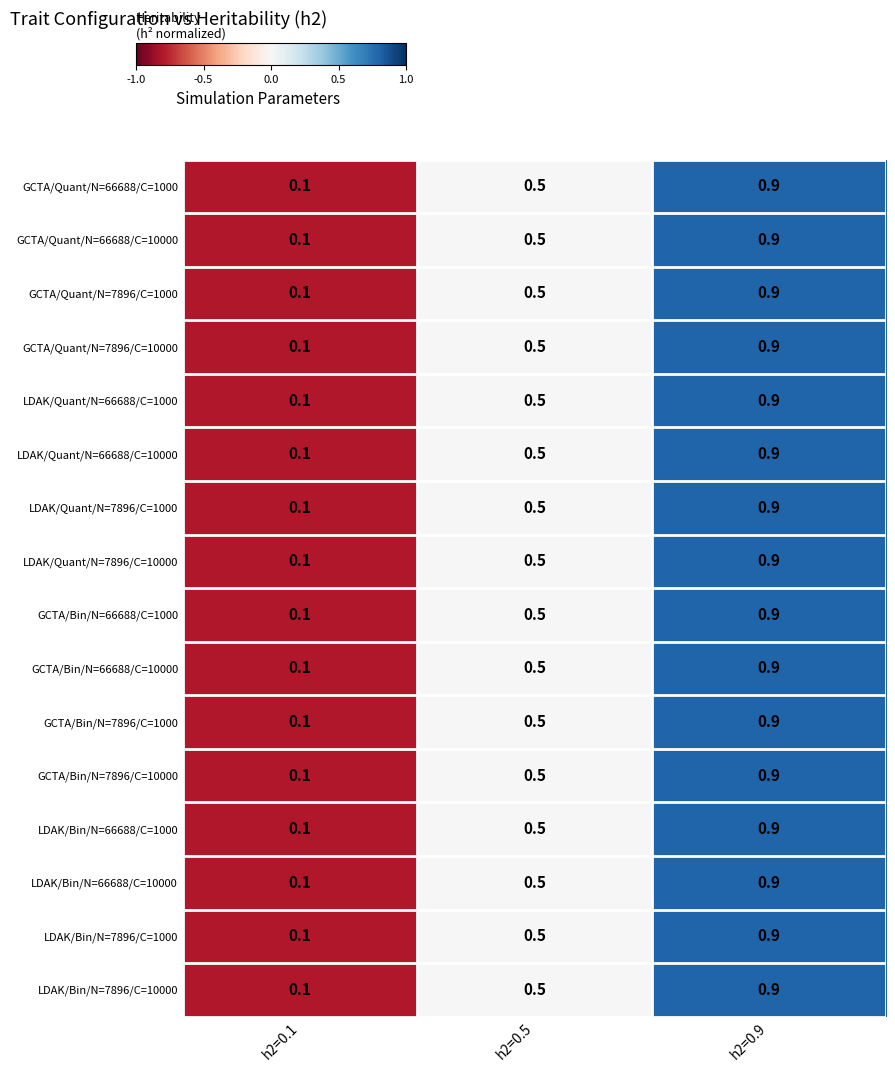

List the labels in order of LDAK/Bin/N=66688/C=10000 value, smallest first.

h2=0.1, h2=0.5, h2=0.9